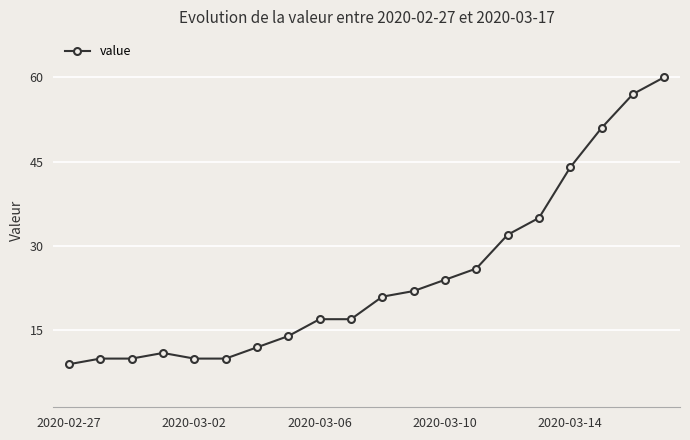

What is the sum of all values?

492